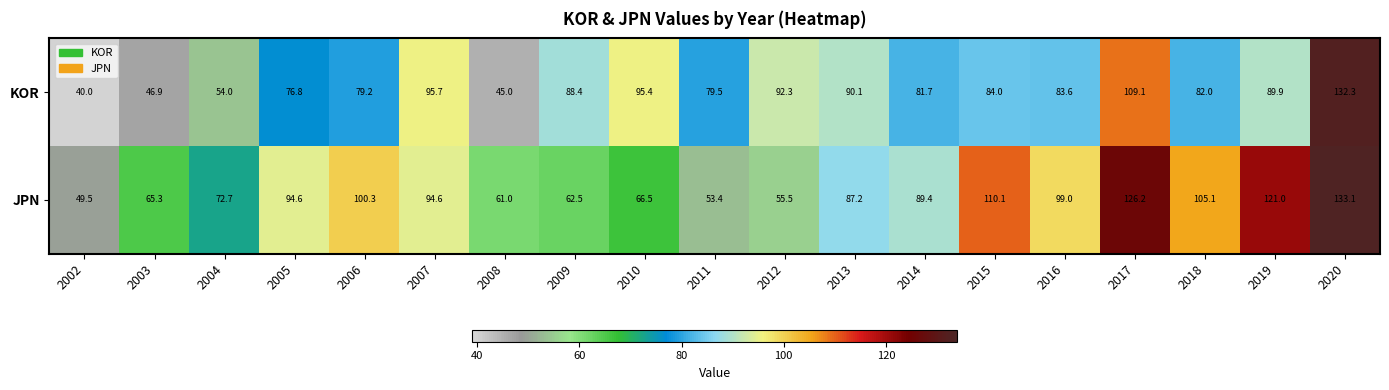

Which series has the widest spread of values?

KOR